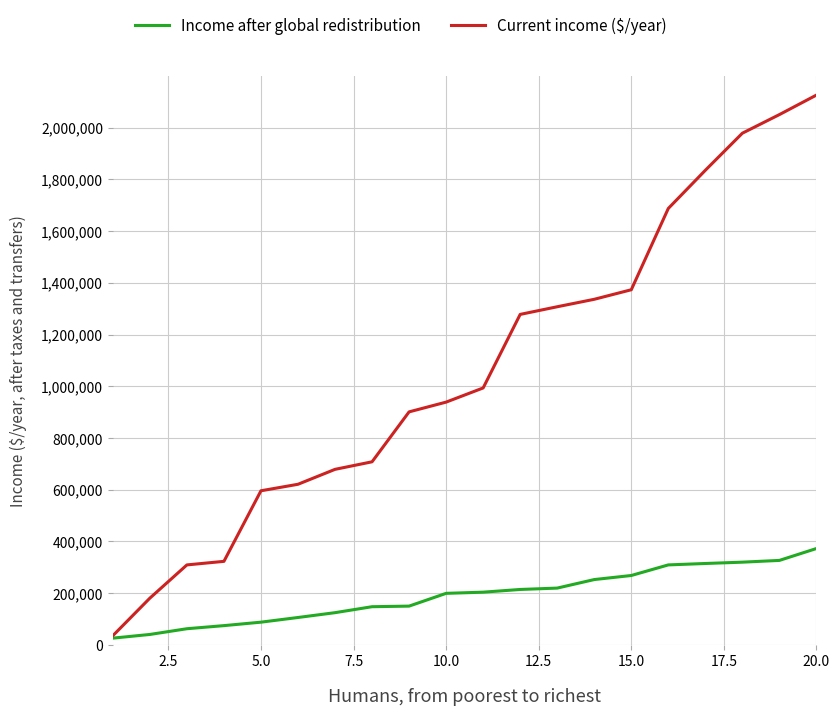

What is the minimum value for Current income ($/year)?

35306